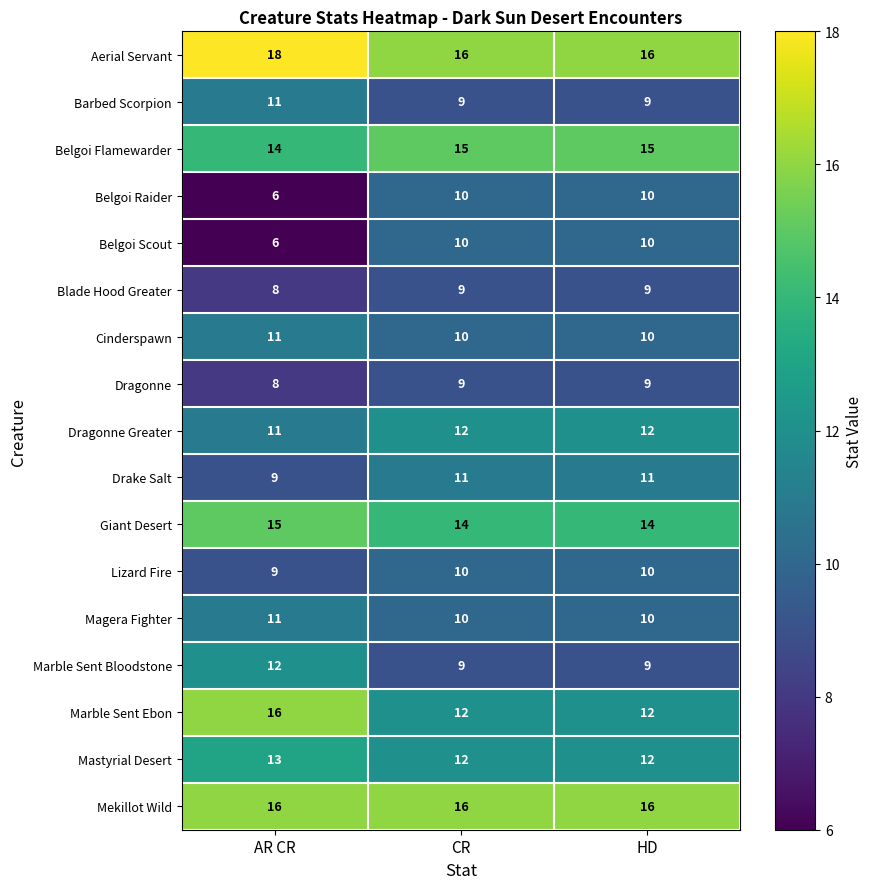

How many categories are shown in the chart?

3